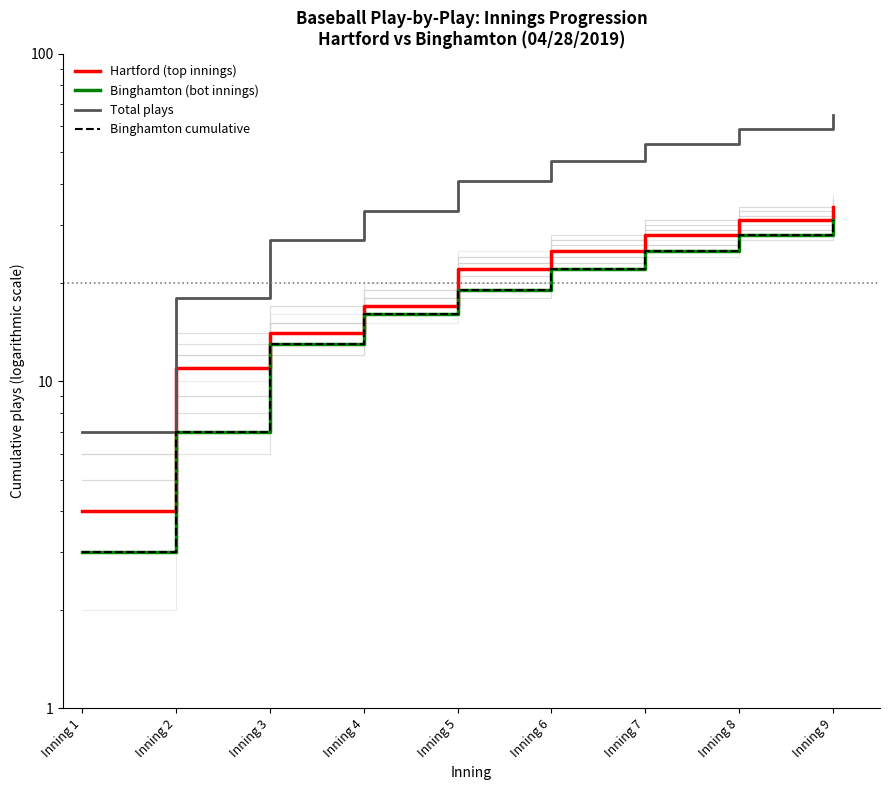

Read the Total plays value at Inning 1.

7